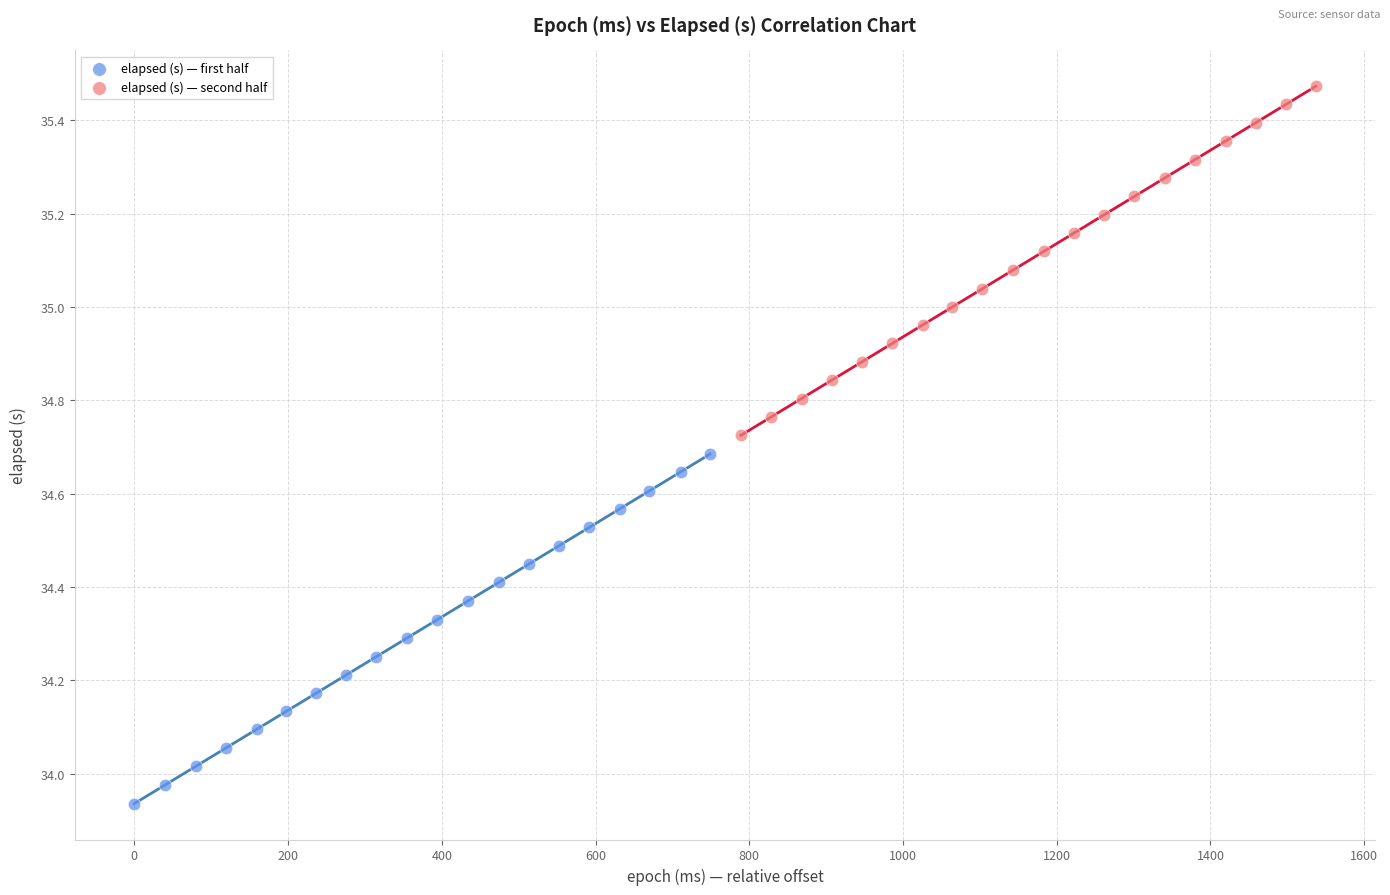

Which series contains the highest Y value?

elapsed (s) — second half